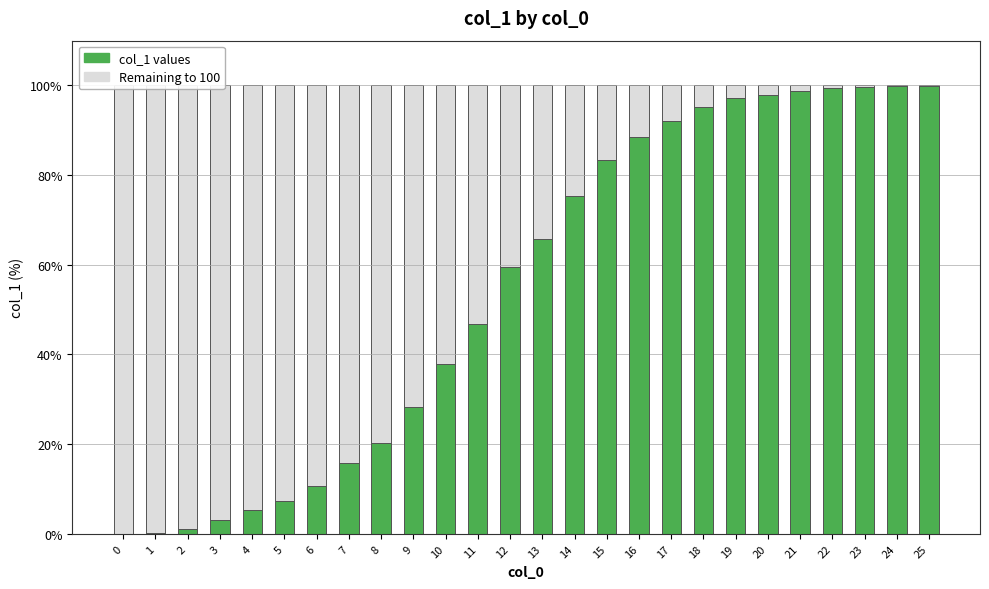

How many bars are there in total?

52